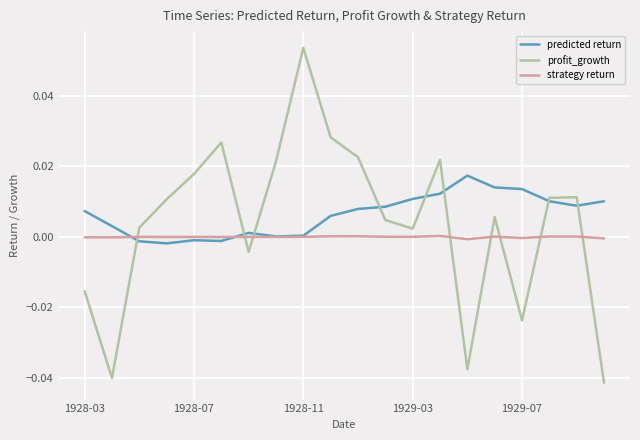

True or false: strategy return and profit_growth cross at least once.

True